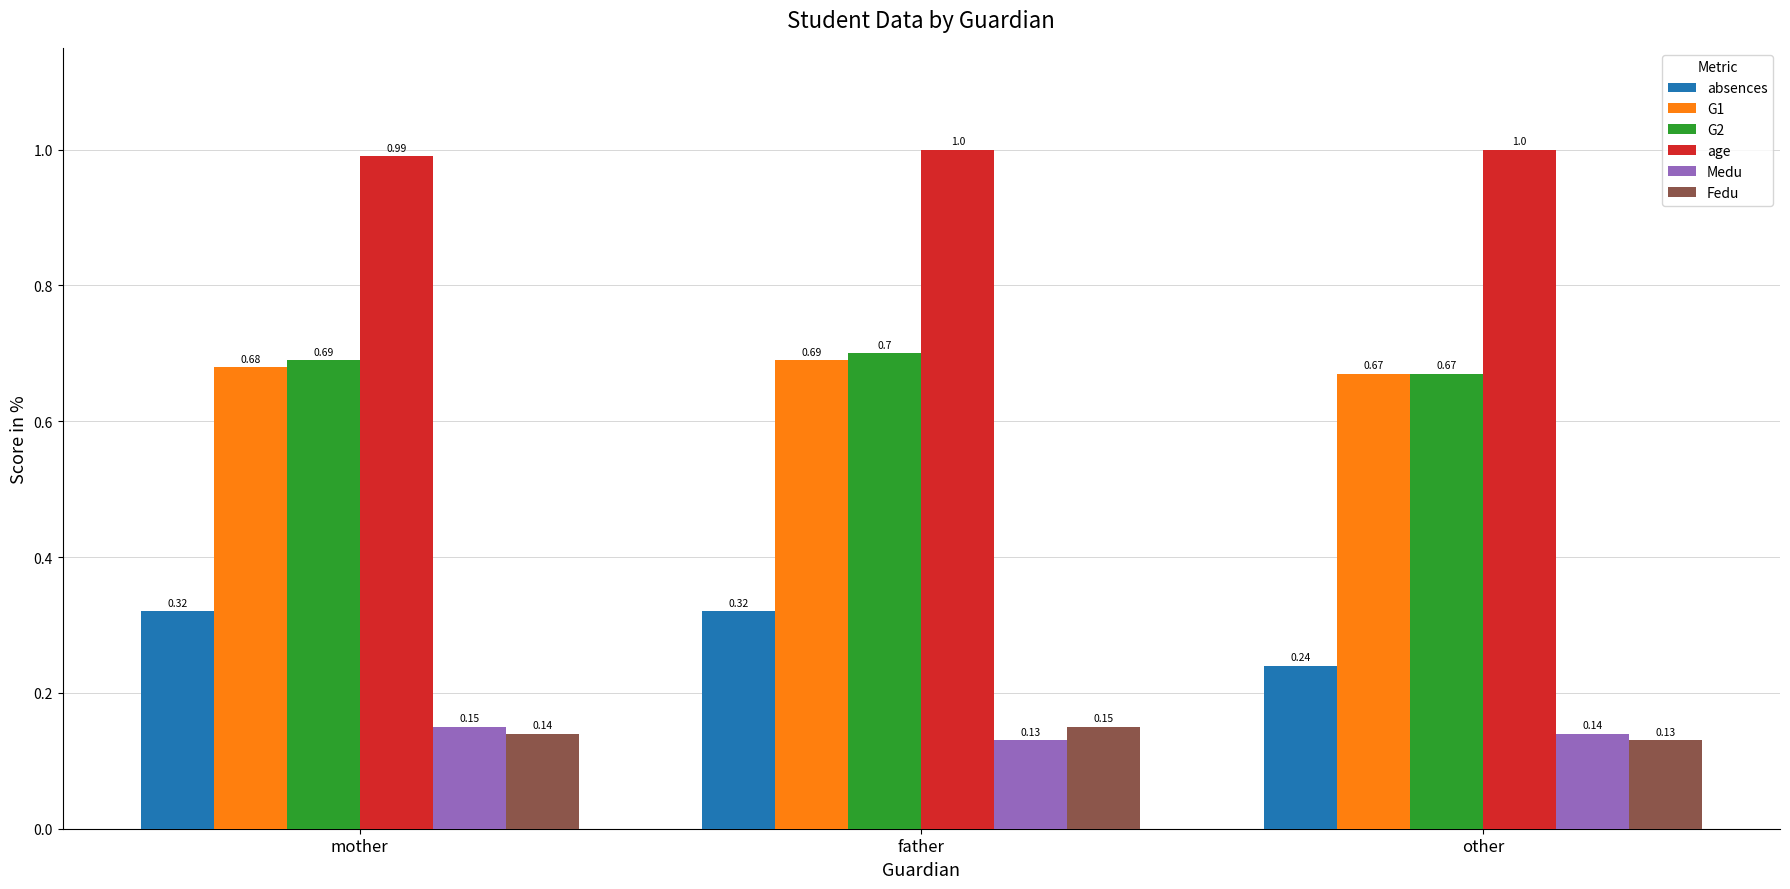

What is the value of the G2 bar at the 1st from the left?

0.7